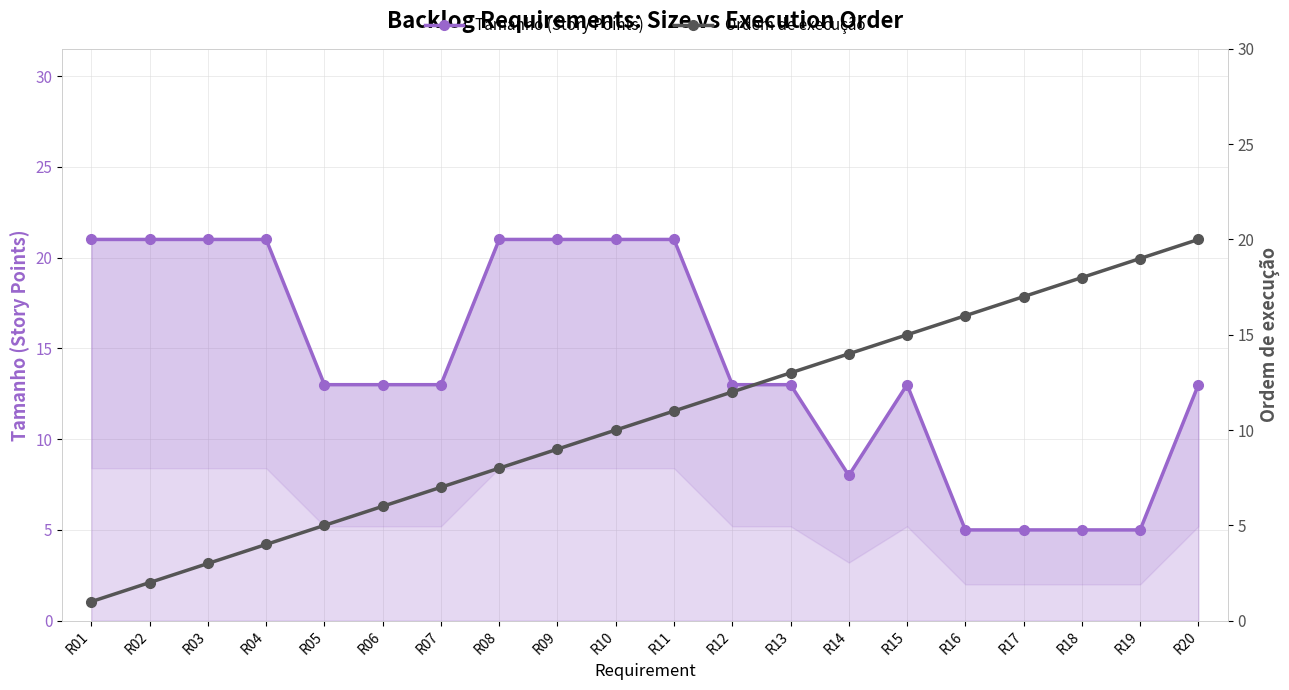

Reading right to left, what are all the values shown in this chart?

Tamanho (Story Points): R20=13	R19=5	R18=5	R17=5	R16=5	R15=13	R14=8	R13=13	R12=13	R11=21	R10=21	R09=21	R08=21	R07=13	R06=13	R05=13	R04=21	R03=21	R02=21	R01=21
Ordem de execução: R20=20	R19=19	R18=18	R17=17	R16=16	R15=15	R14=14	R13=13	R12=12	R11=11	R10=10	R09=9	R08=8	R07=7	R06=6	R05=5	R04=4	R03=3	R02=2	R01=1